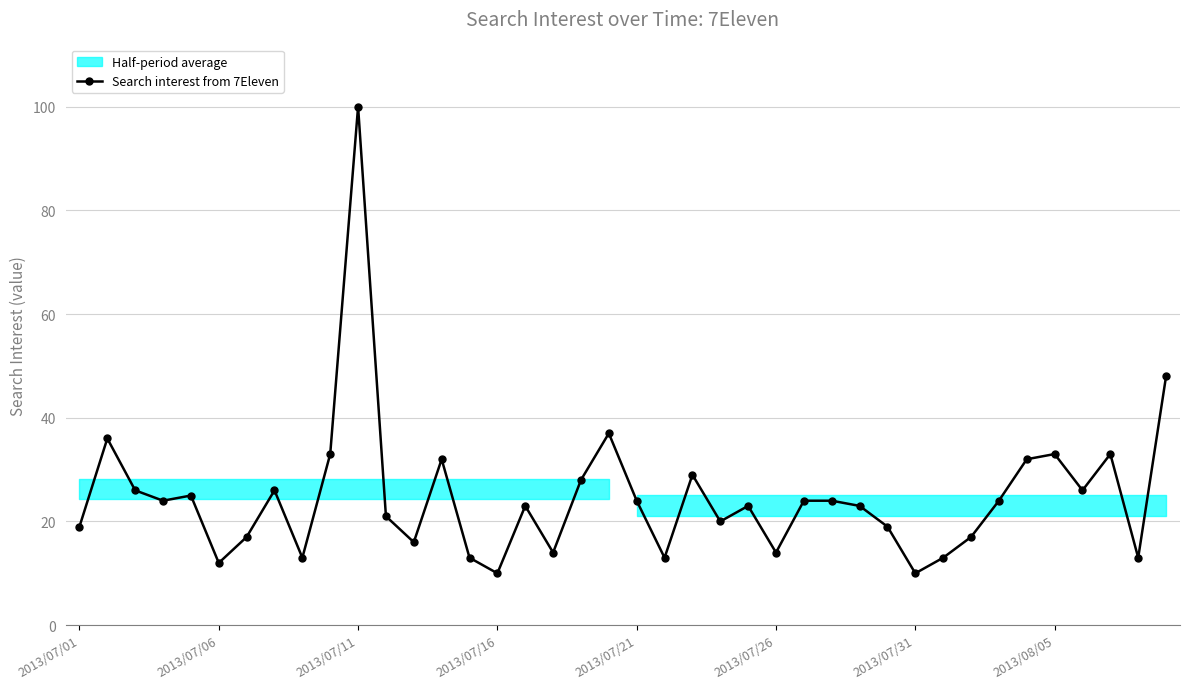

What is the minimum value for Search interest from 7Eleven?

10